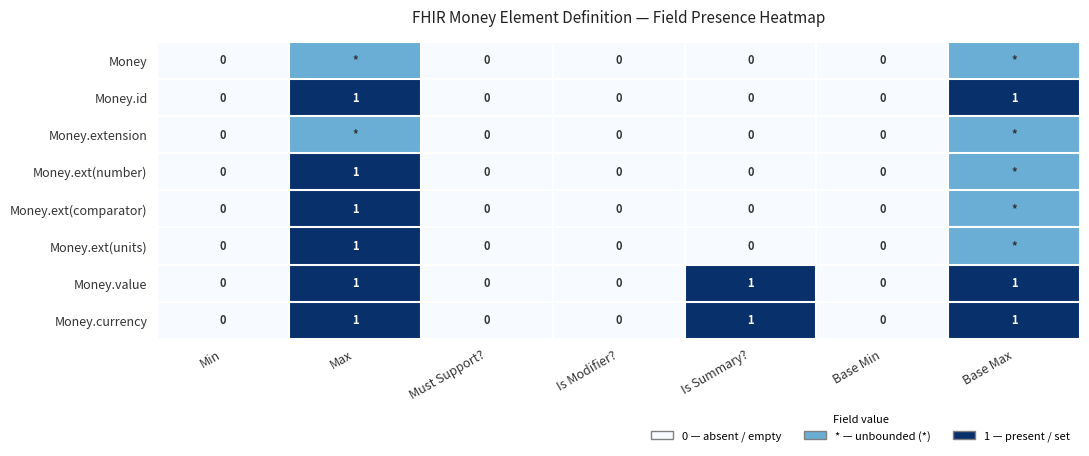

How many positive values does the Money.value series have?

3